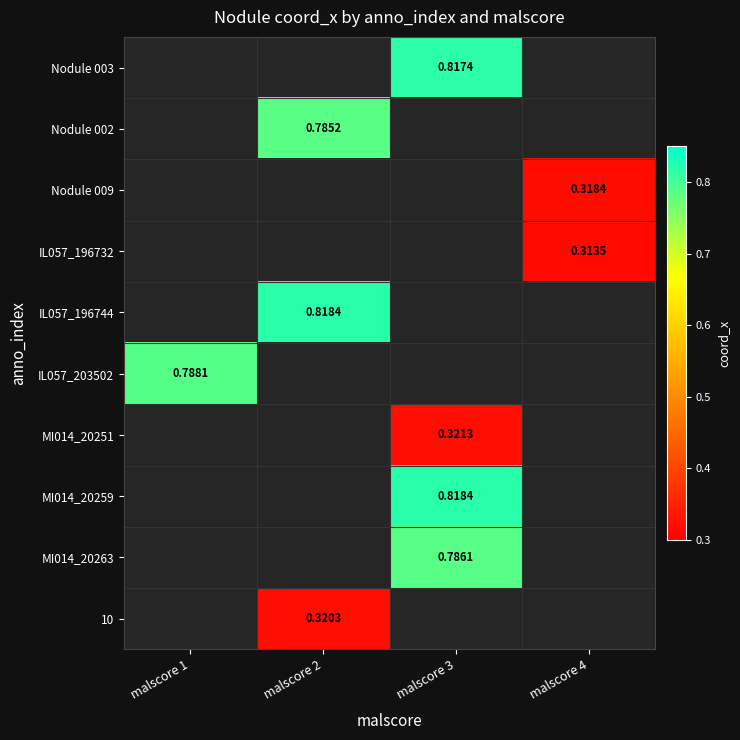

Read the MI014_20263 value at malscore 3.

0.8